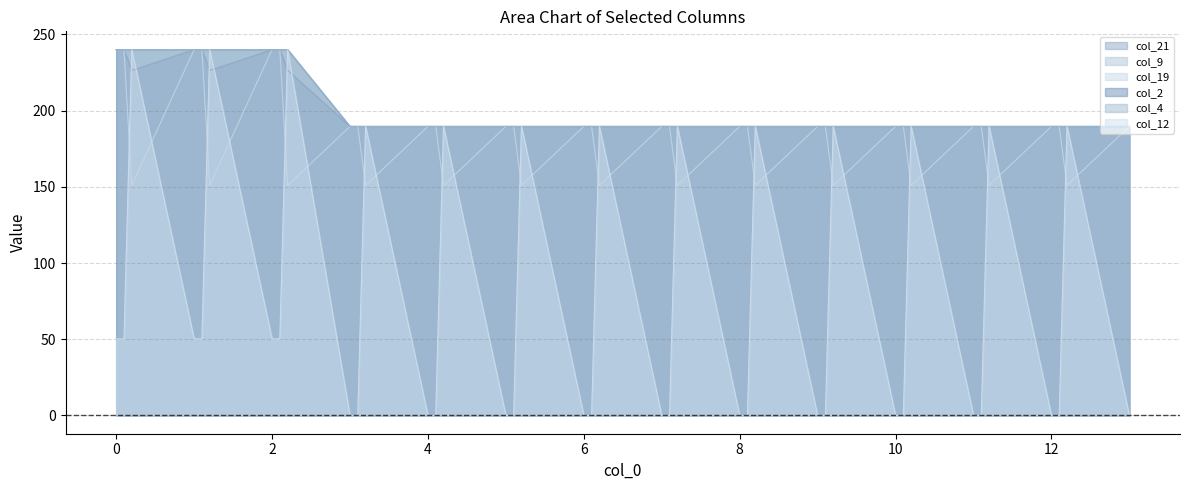

How many intersections are there between col_19 and col_4?

5